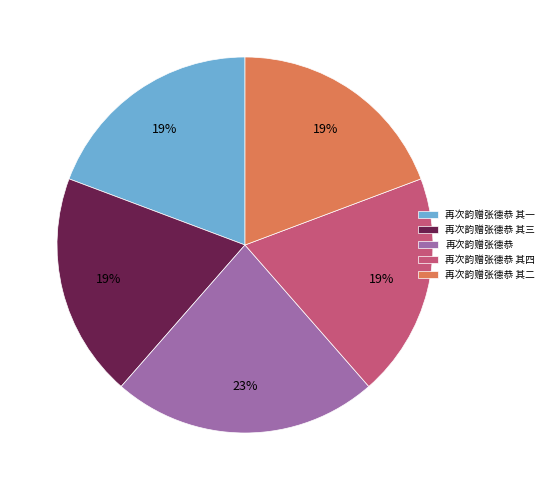

What percentage is the 再次韵赠张德恭 其三 slice, to the nearest percent?

19%